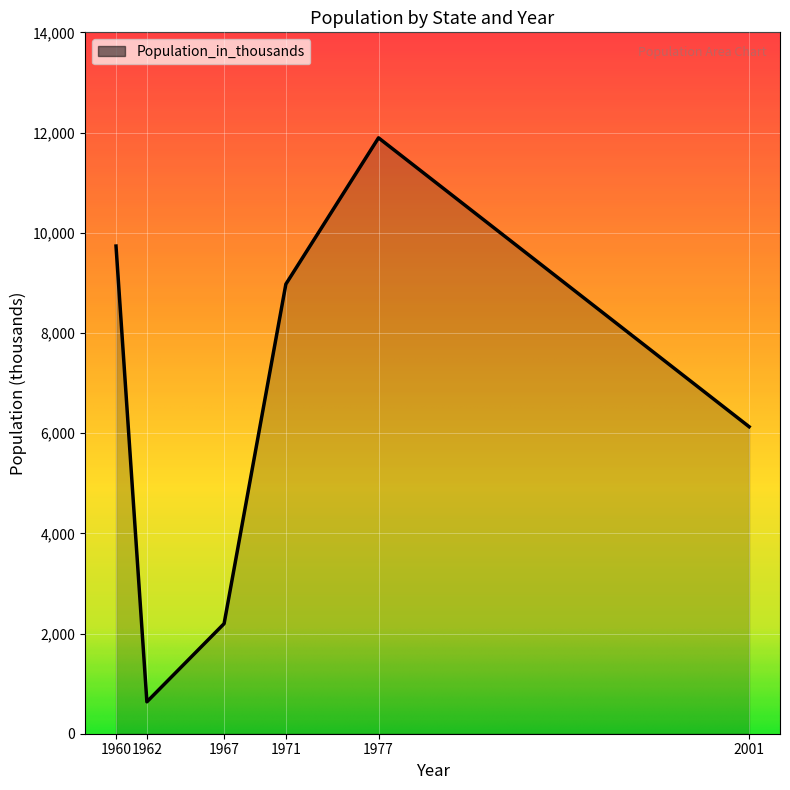

What is the difference between the maximum and minimum values?

11257